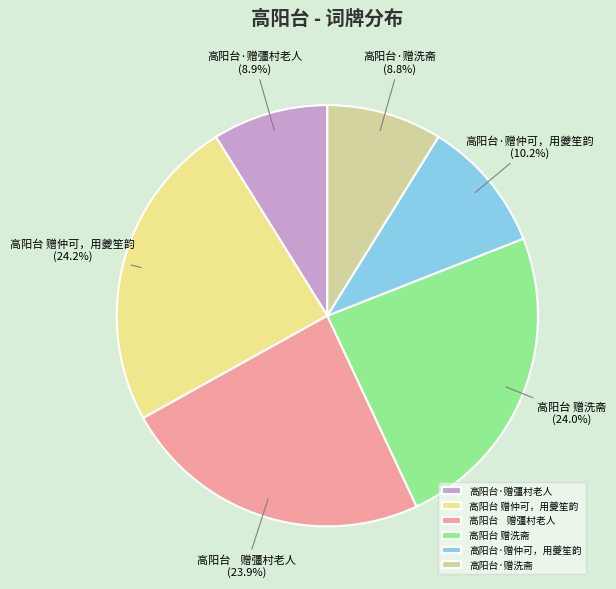

How much of the chart is everything except 高阳台 赠洗斋?

76.0%